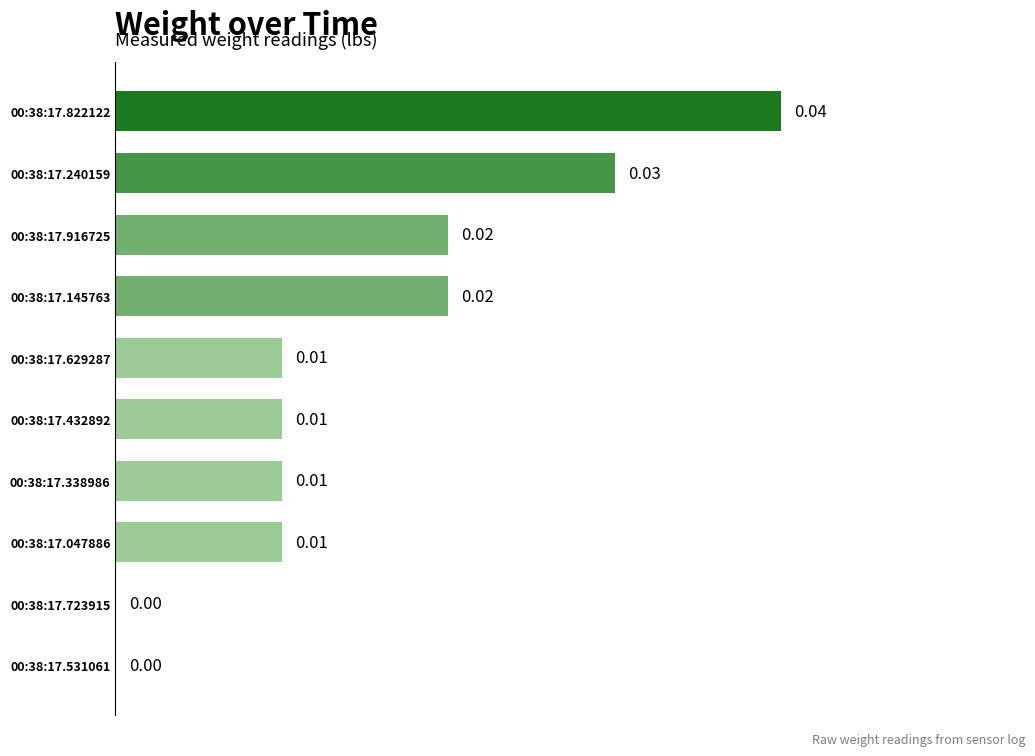

Which has a higher value, 00:38:17.723915 or 00:38:17.822122?

00:38:17.822122